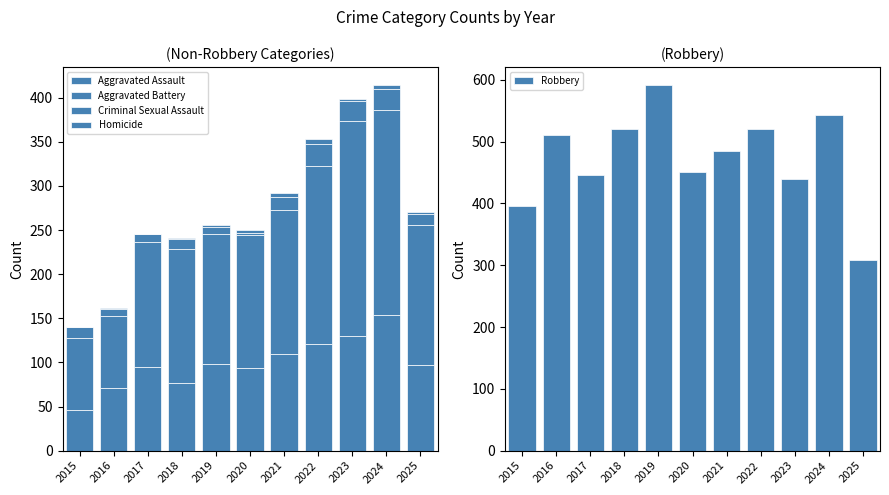

How many series are shown in this chart?

5